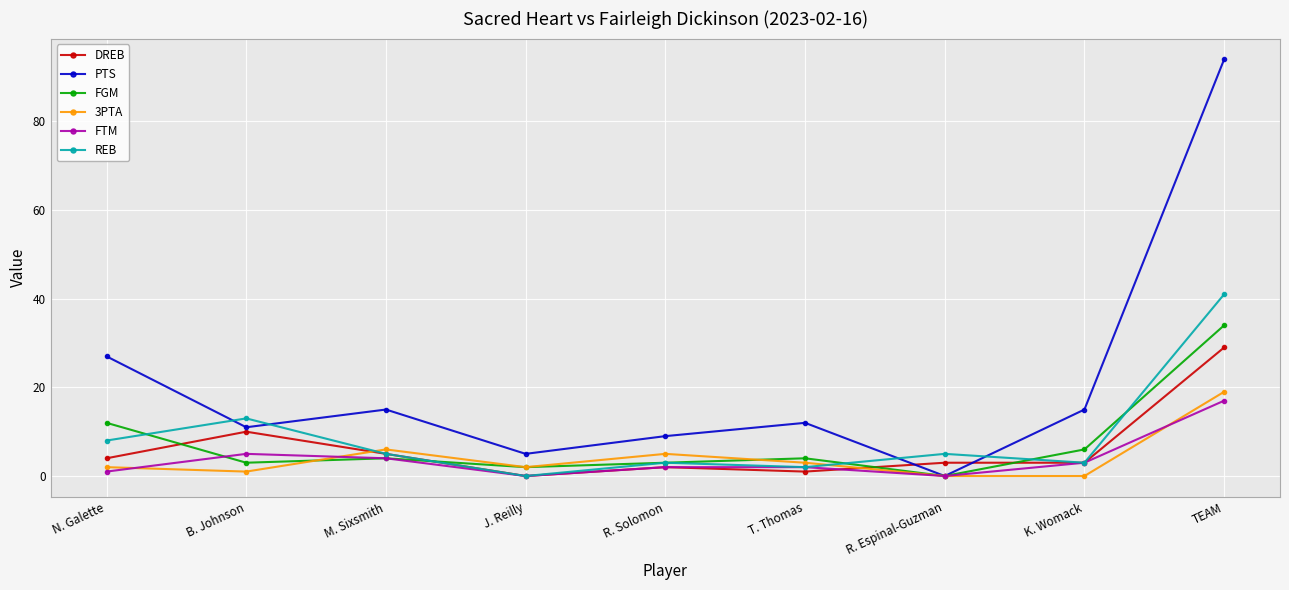

What are all the series names shown in the legend?

DREB, PTS, FGM, 3PTA, FTM, REB